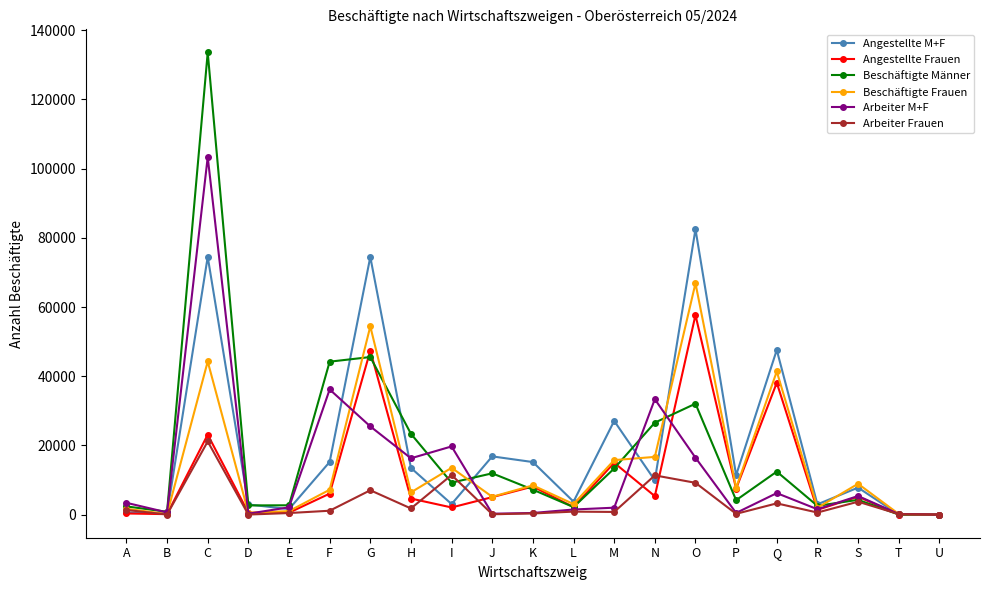

Which series has the largest range (max minus min)?

Beschäftigte Männer